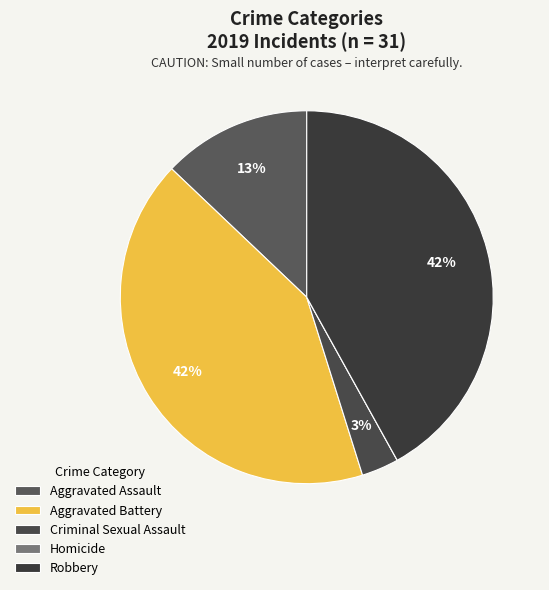

To the nearest percent, what percentage of the pie is Aggravated Assault?

13%